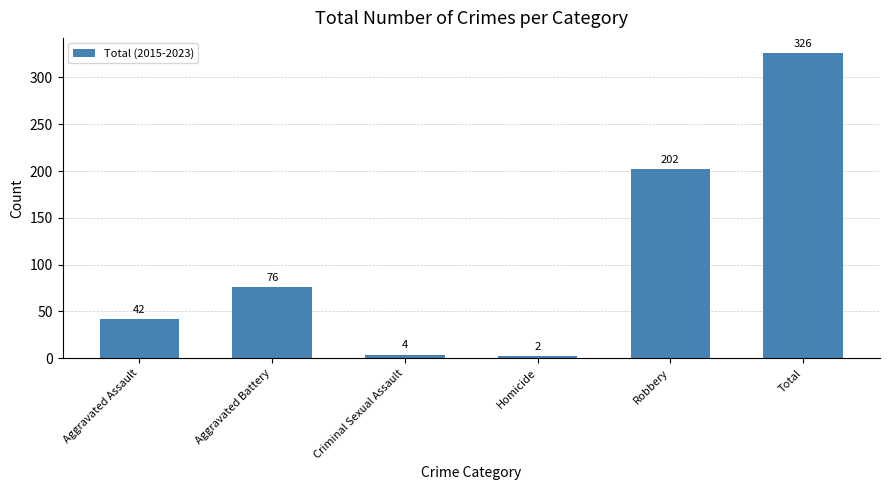

Rank the categories by value from highest to lowest.

Total, Robbery, Aggravated Battery, Aggravated Assault, Criminal Sexual Assault, Homicide